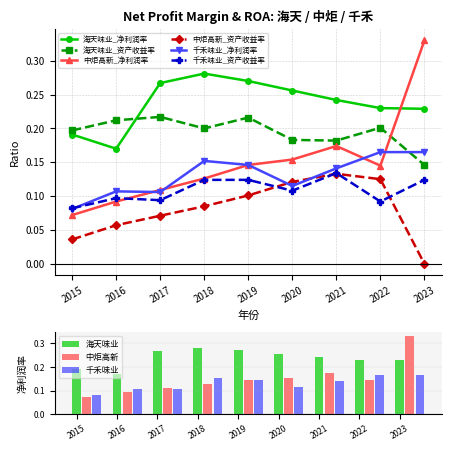

Which series has the widest spread of values?

中炬高新_净利润率